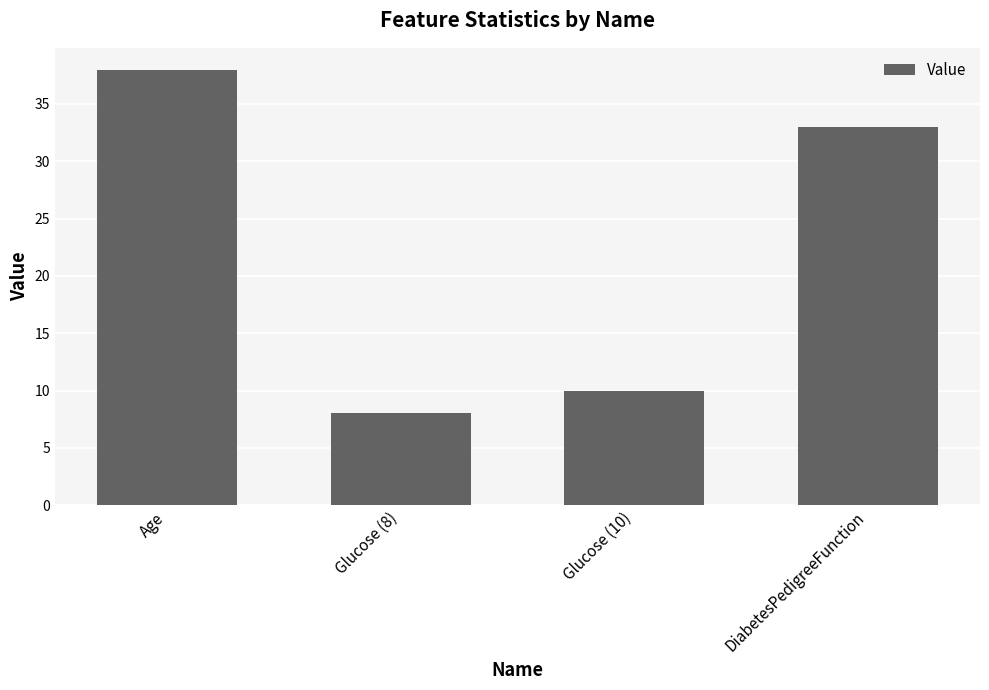

What is the change in value from Glucose (8) to DiabetesPedigreeFunction?

+25